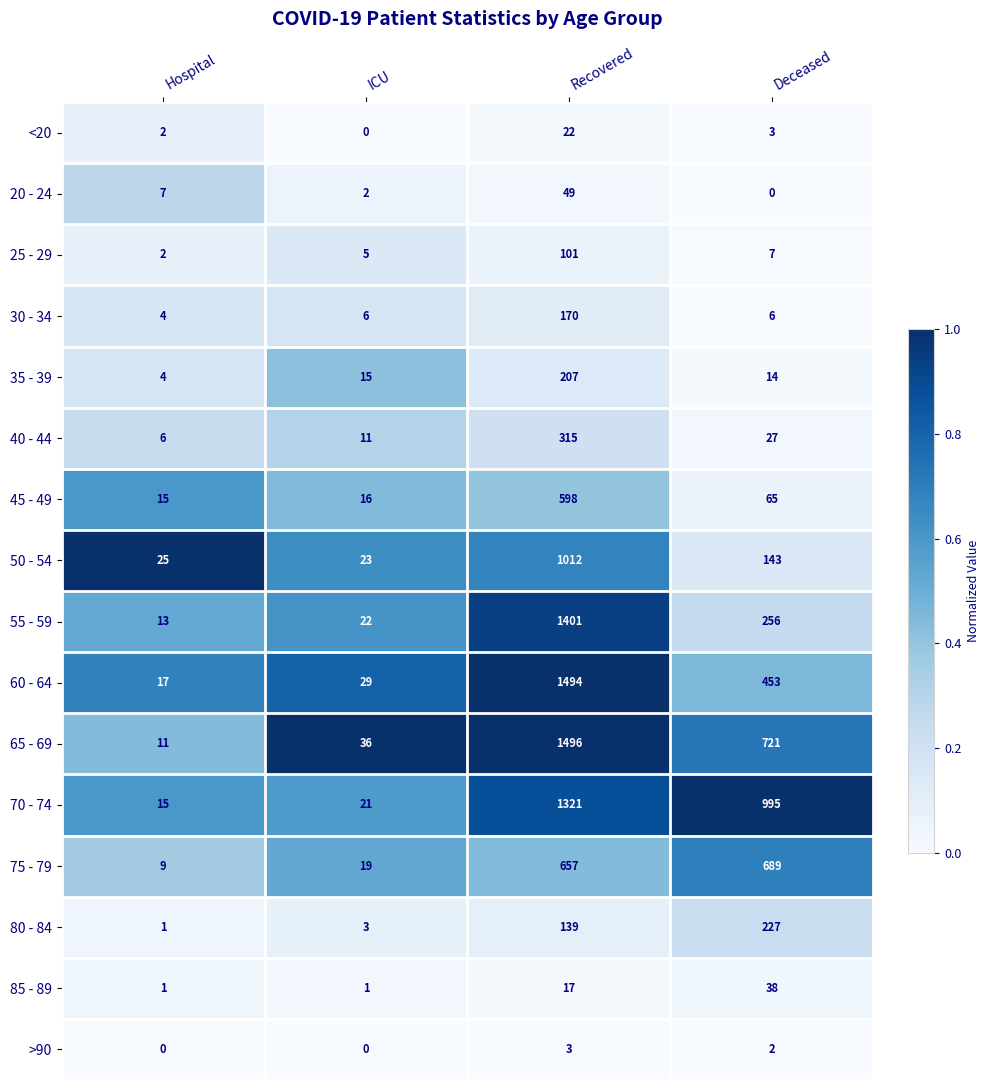

Between Hospital and Deceased, which series saw the biggest shift?

70 - 74